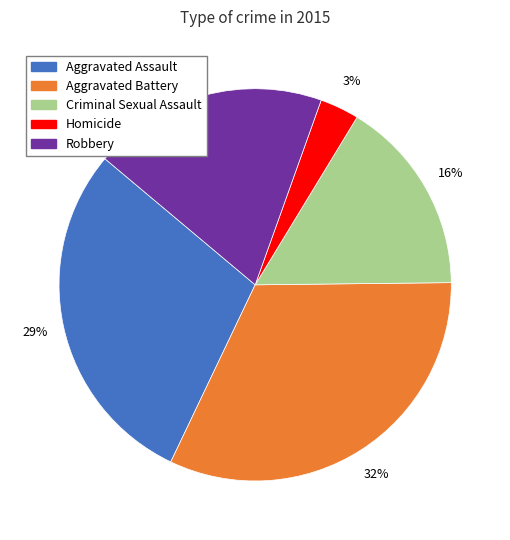

What is the largest slice in the pie chart?

Aggravated Battery